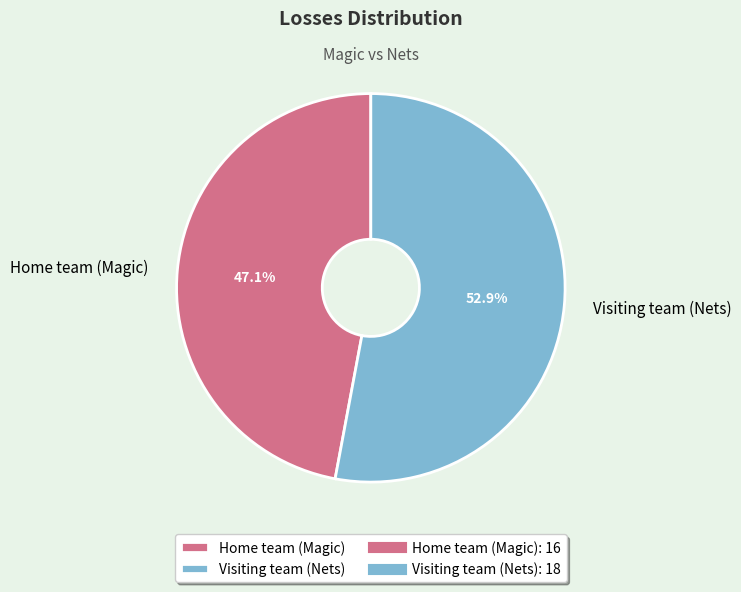

How much of the chart is everything except Visiting team (Nets)?

47.1%